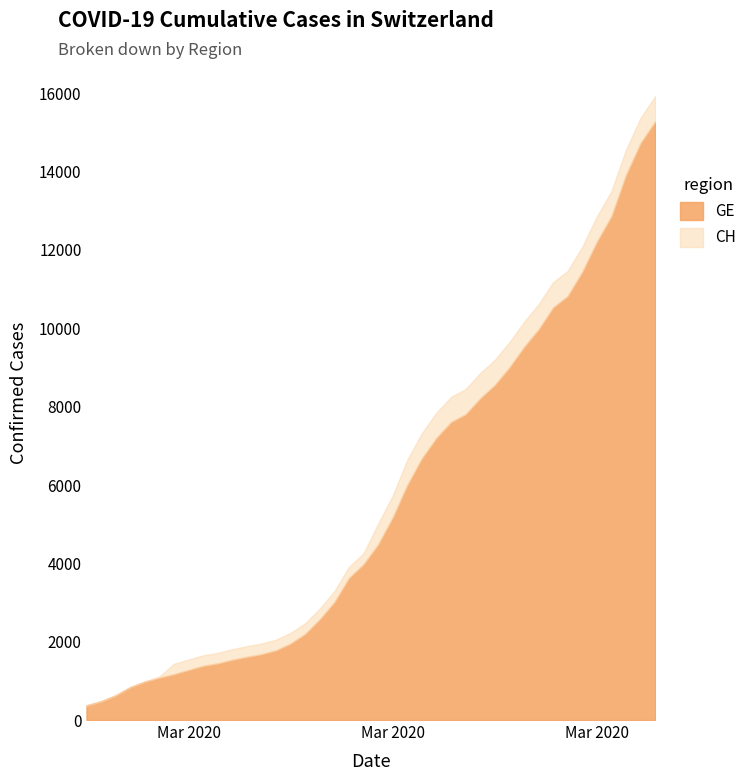

True or false: CH and GE cross at least once.

False